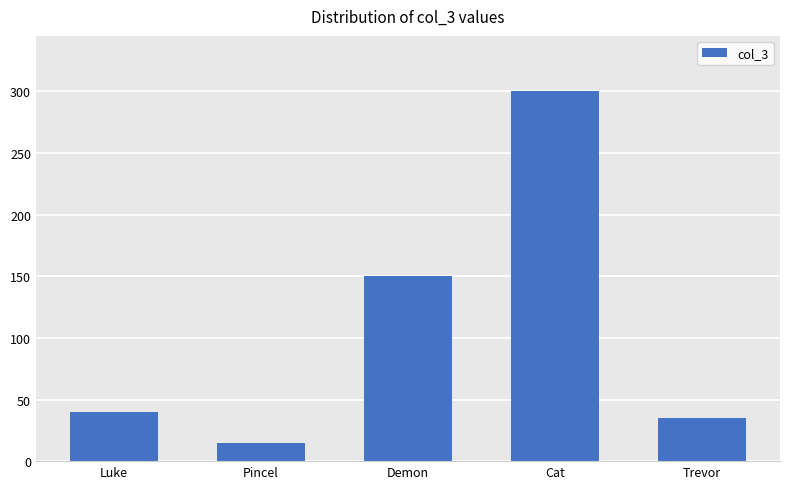

What is the value of the 5th bar from the left?

35